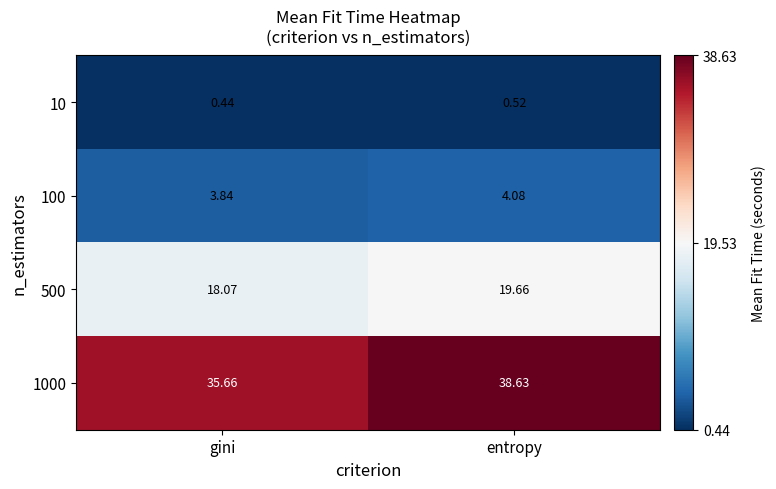

List the labels in order of 100 value, largest first.

entropy, gini